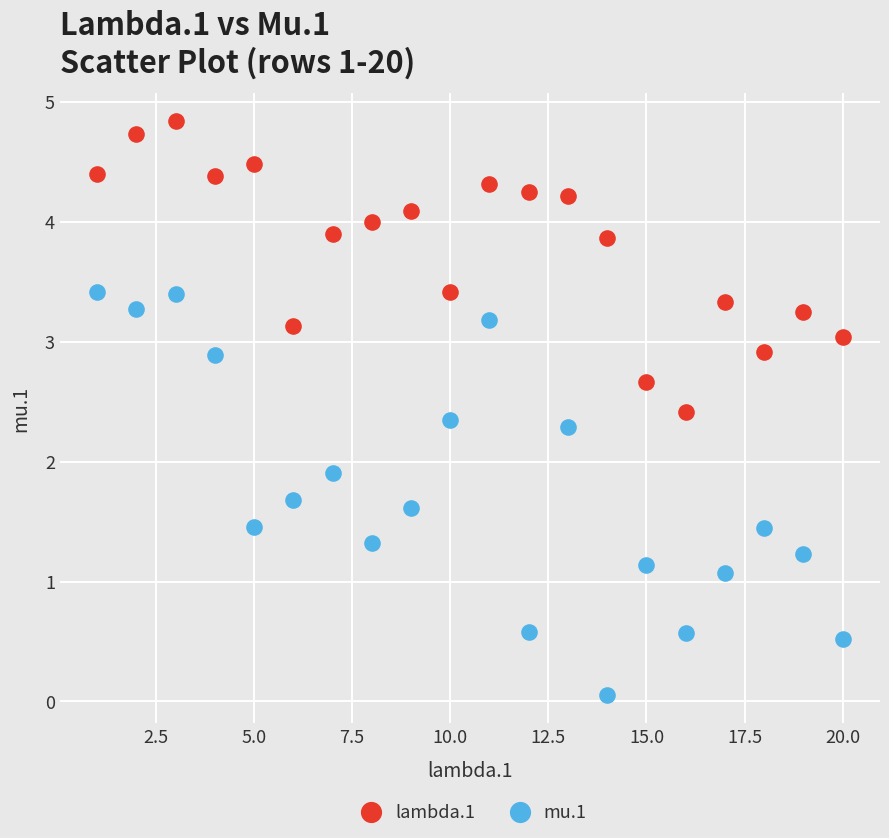

Which series has the widest spread of Y values?

mu.1